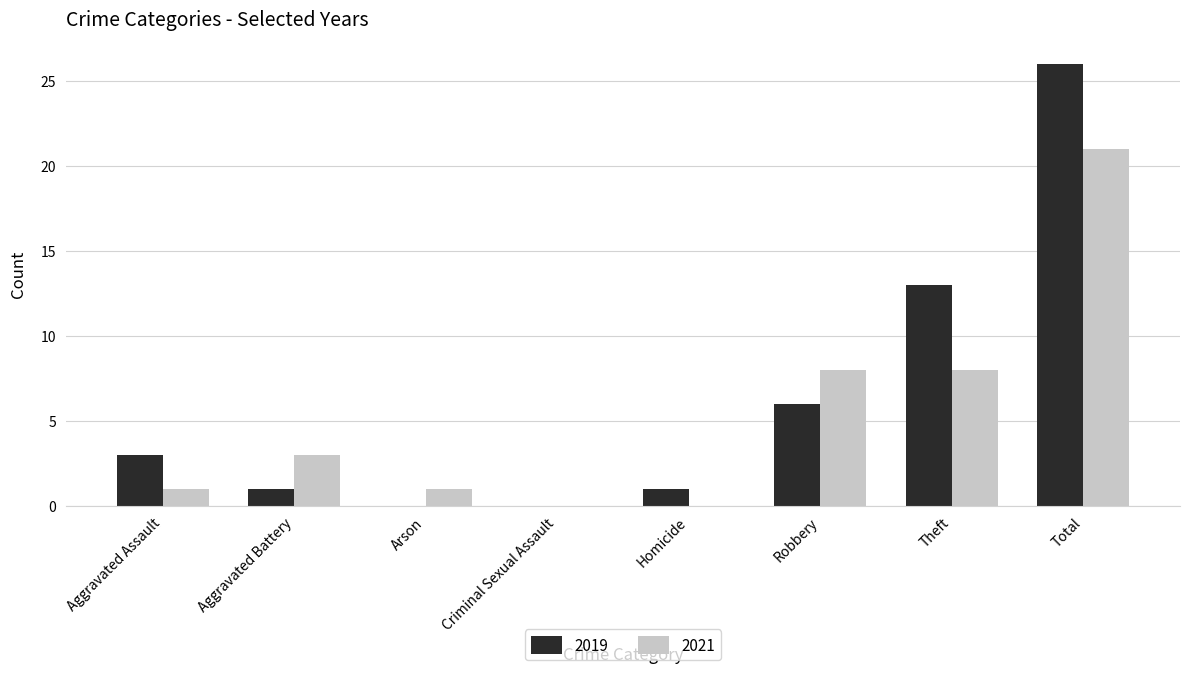

What is the spread (max minus min) of values at Robbery?

2